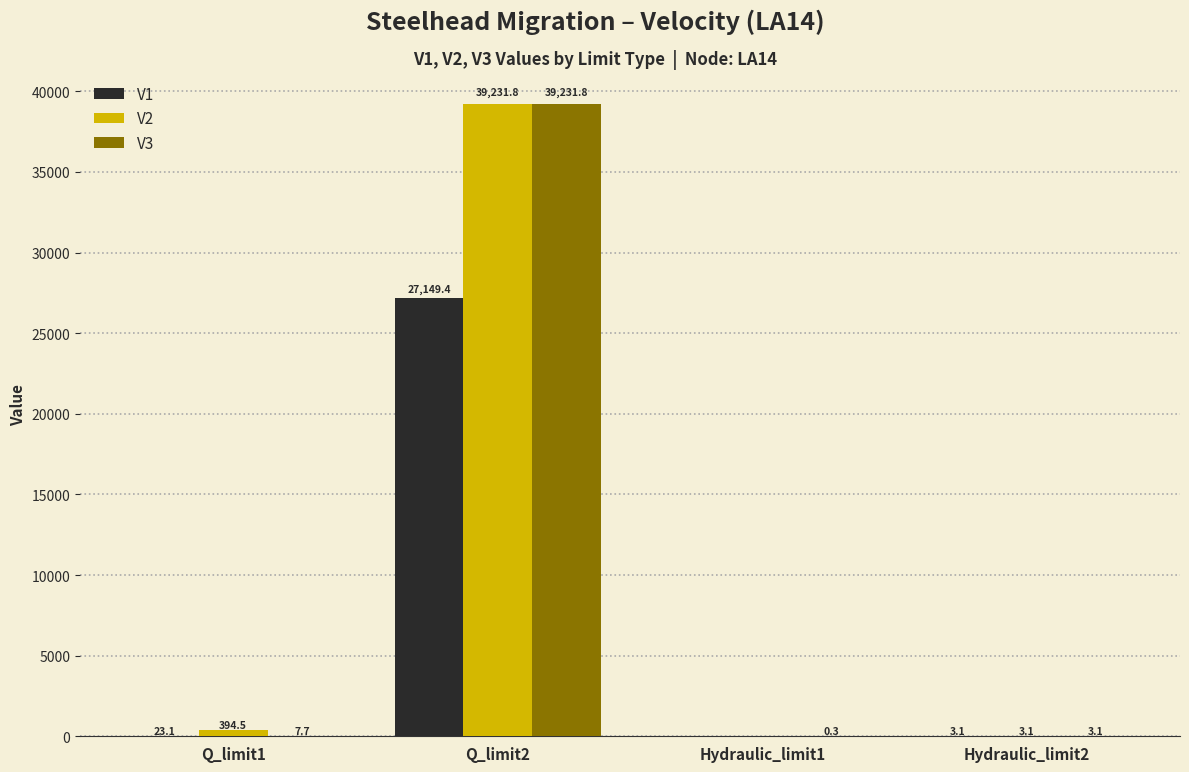

Are the bars grouped side by side (vs. stacked)?

Yes